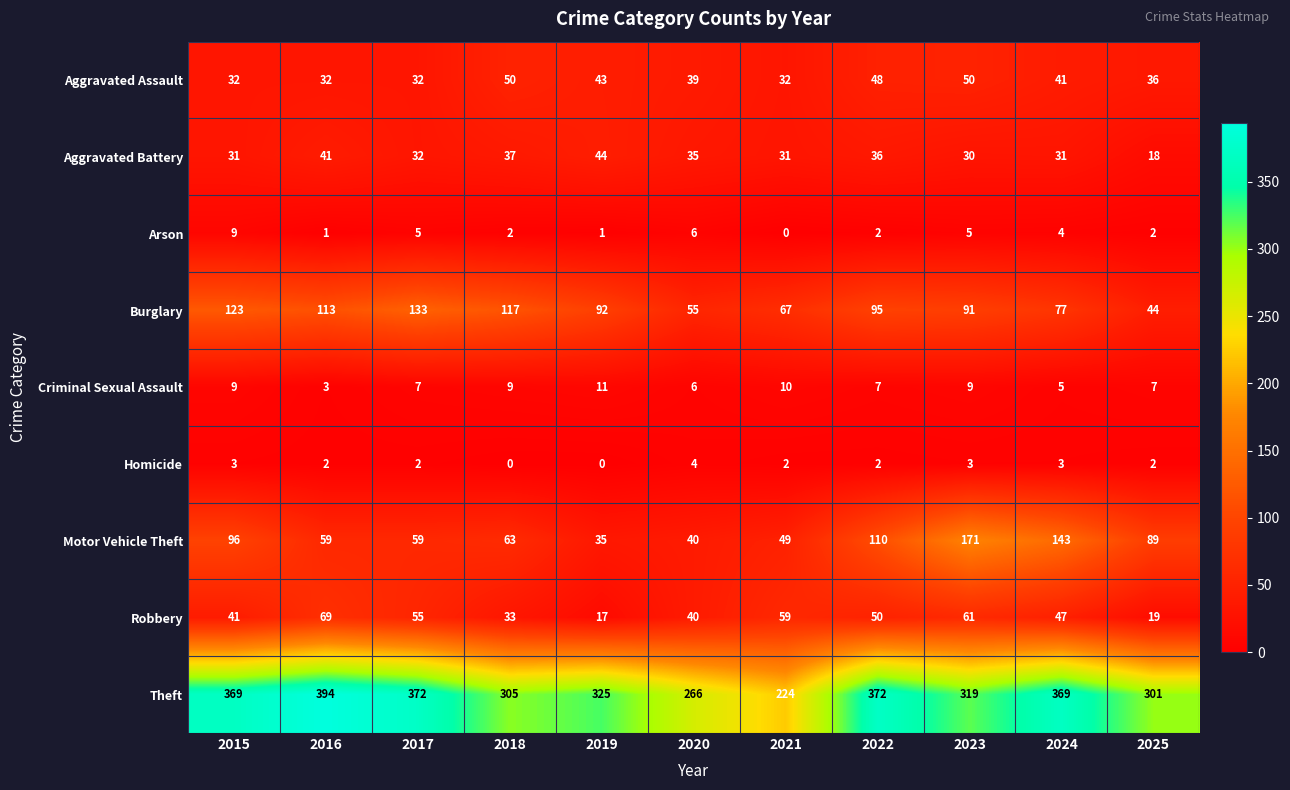

The Burglary series shows 67 at 2021. True or false?

True